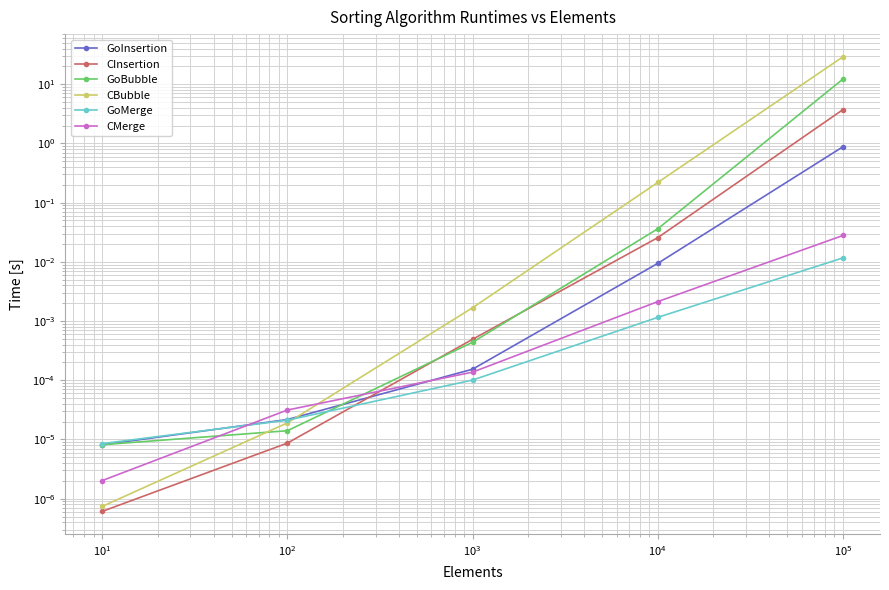

Which series ends up on top after the final intersection of CBubble and GoInsertion?

CBubble